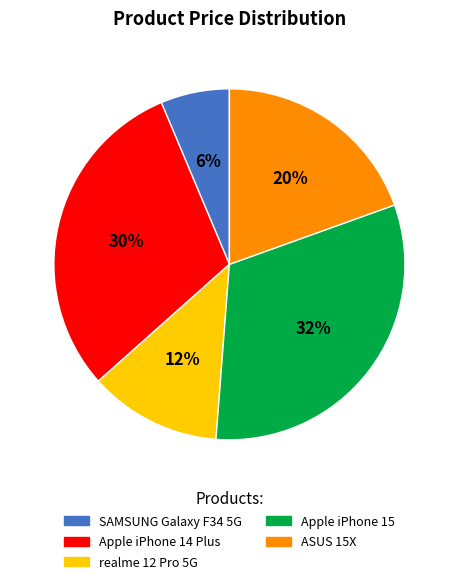

What is the largest slice in the pie chart?

Apple iPhone 15